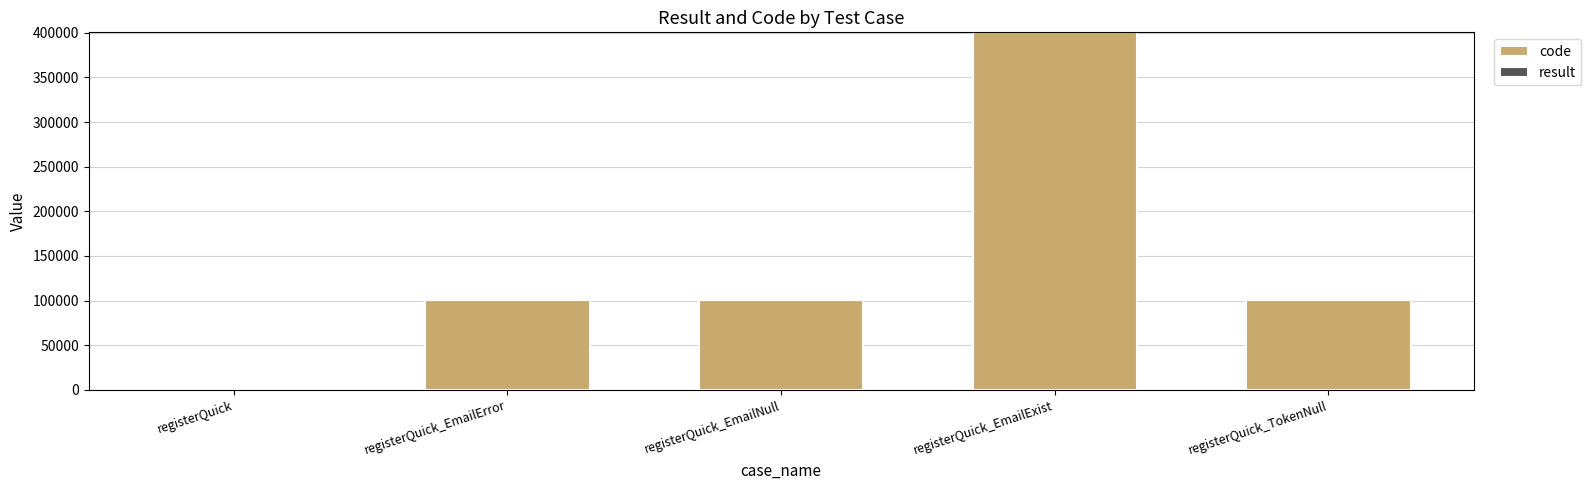

The value of code at registerQuick_EmailExist is 400503. True or false?

True